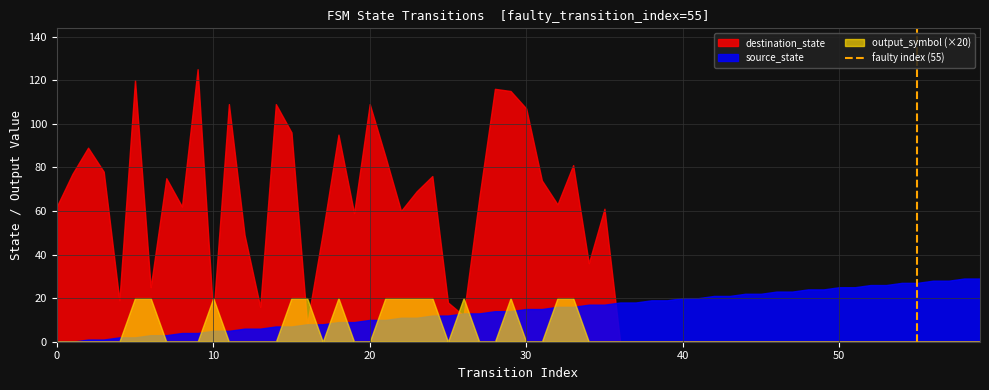

Which series has the largest range (max minus min)?

destination_state